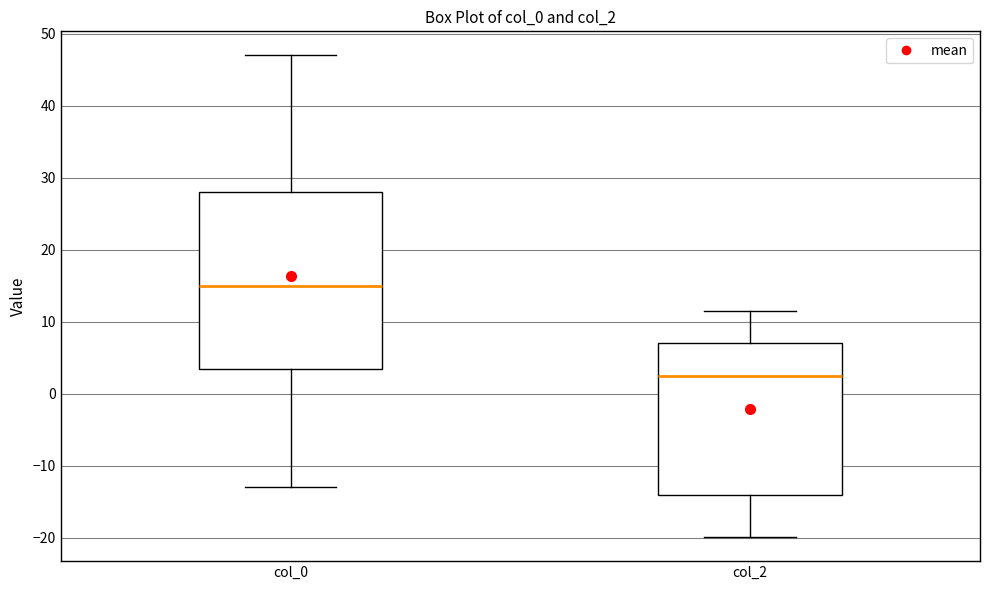

Which box has the highest median line?

col_0